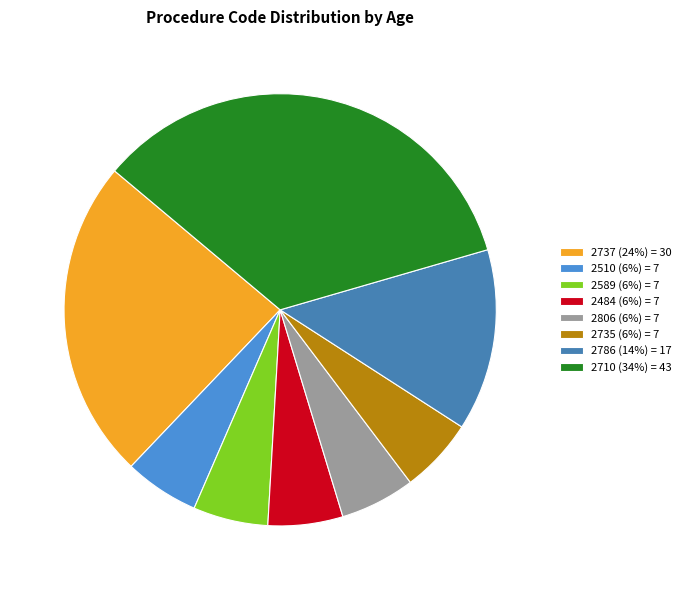

Which has a higher value, 2710 or 2510?

2710